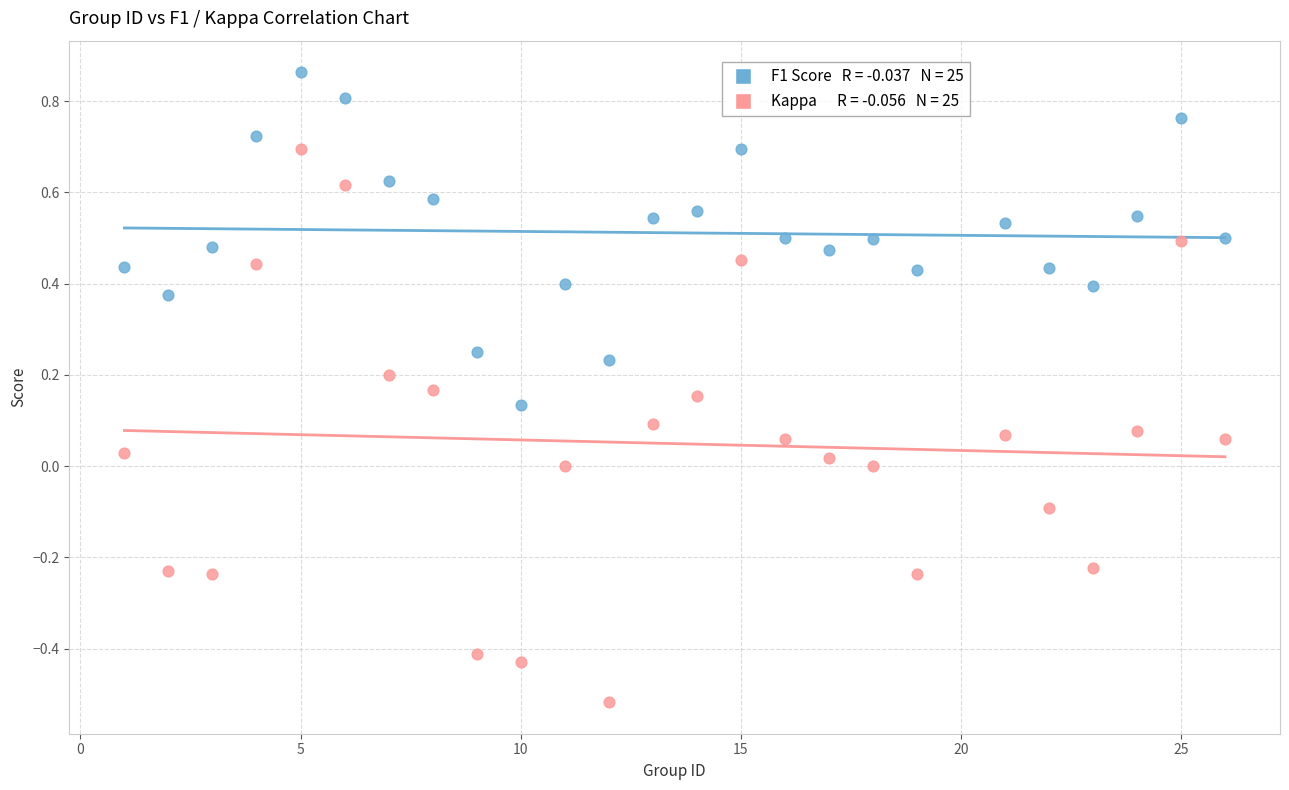

Across all data points, what is the range of X values (max minus min)?

25.0